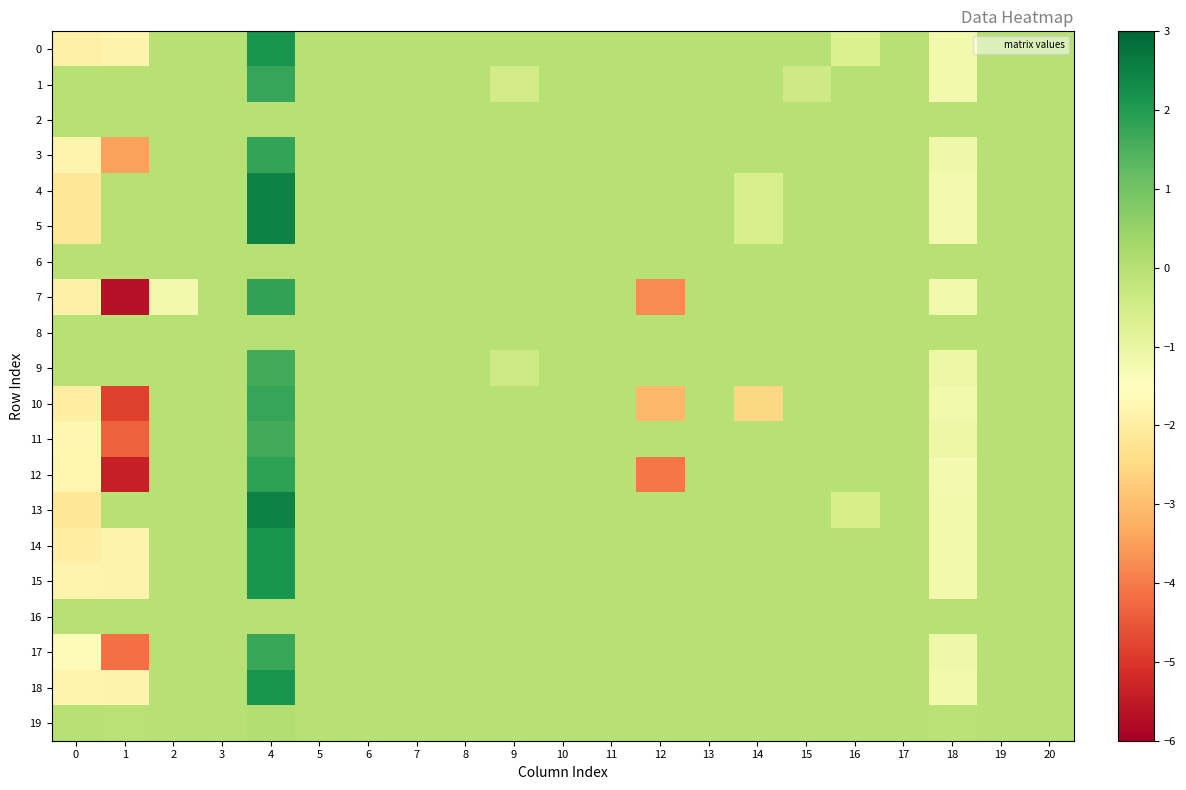

Which label corresponds to the largest value in the chart?

4